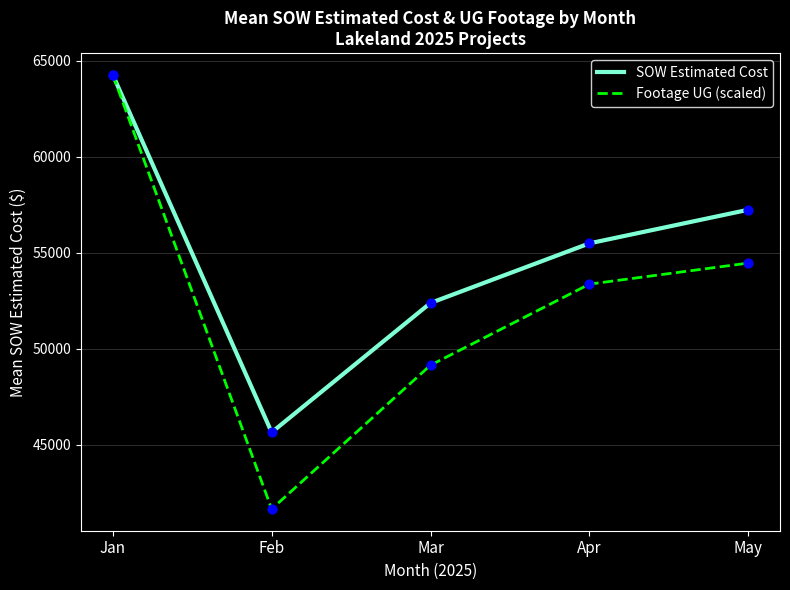

What is the spread (max minus min) of values at Apr?

2124.8